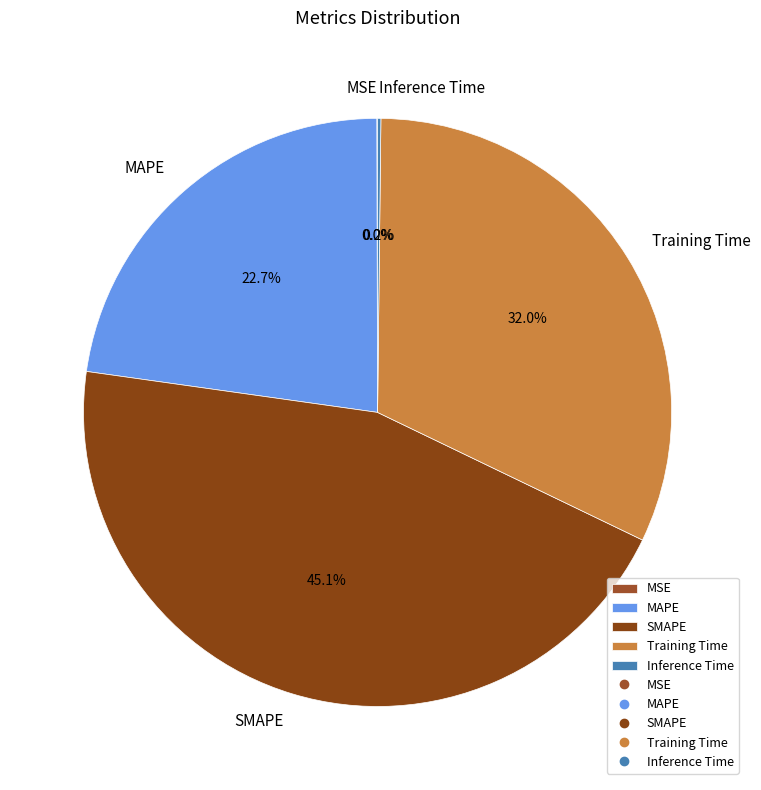

Does SMAPE account for over 50% of the chart?

No